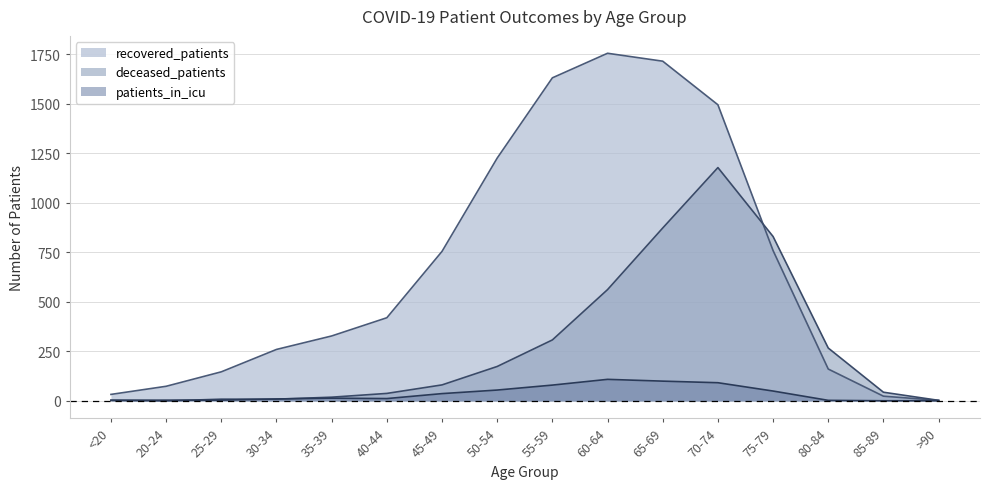

What is the lowest value of the patients_in_icu series?

1